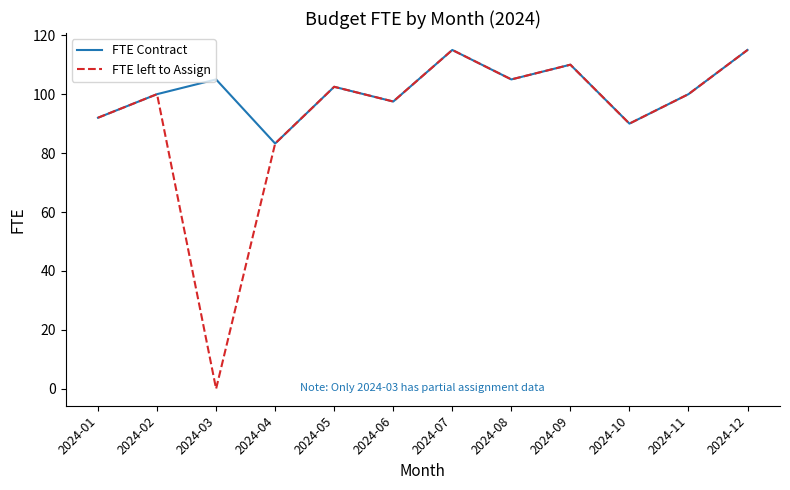

Which series has the widest spread of values?

FTE left to Assign